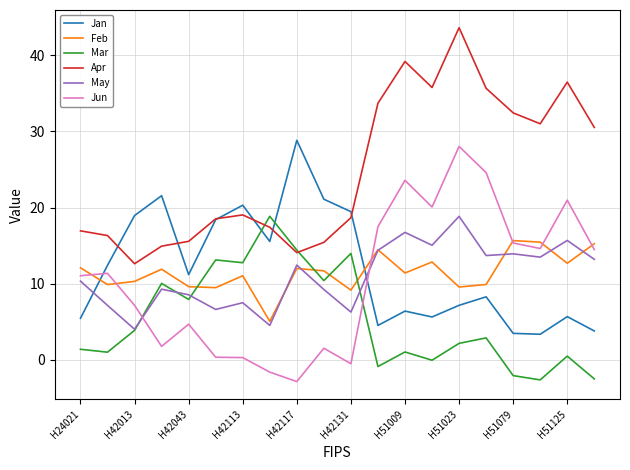

What is the maximum value shown in the chart?

43.6